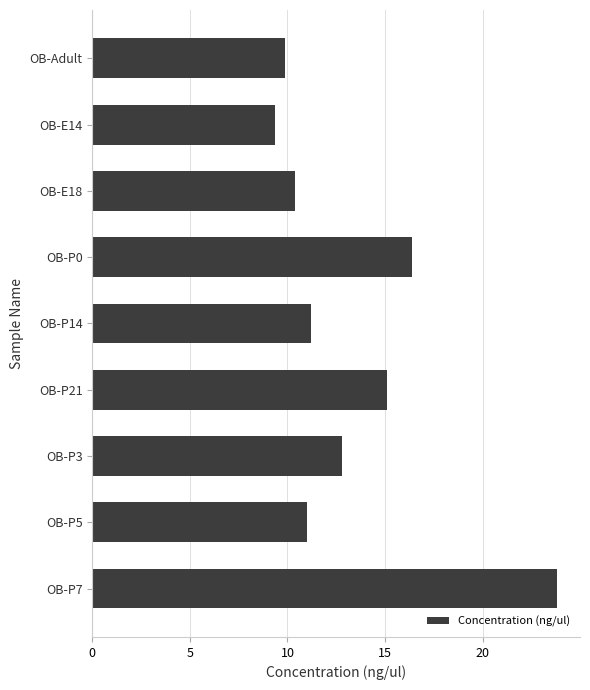

How many categories are shown in the chart?

9